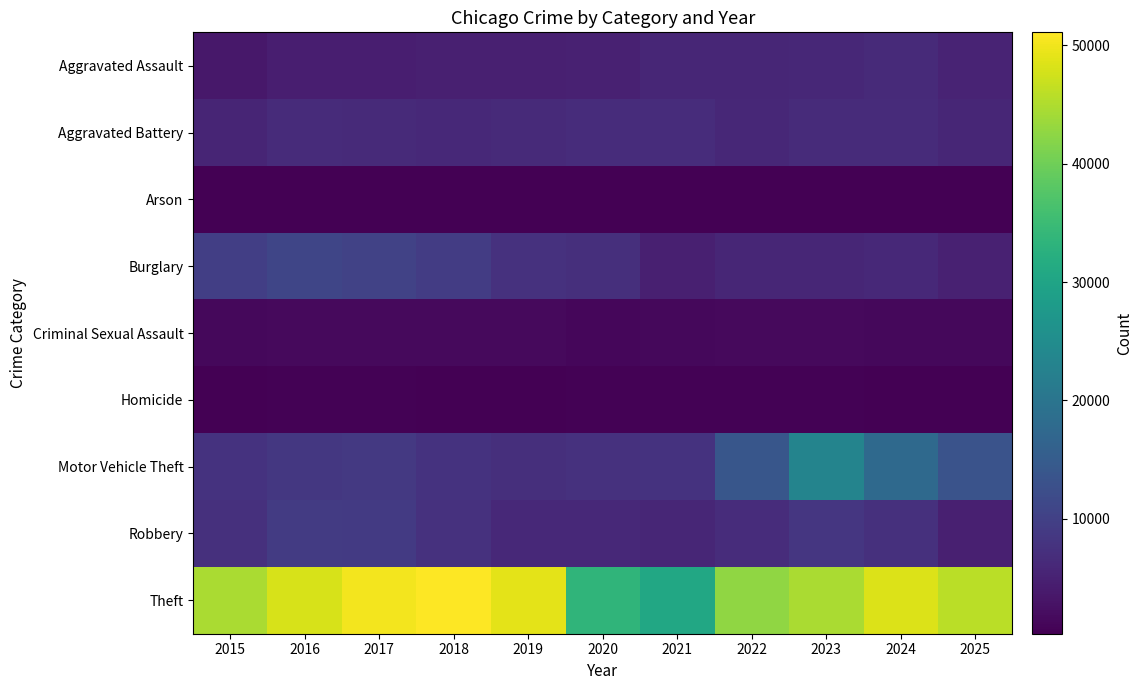

What is the spread (max minus min) of values at 2018?

50813